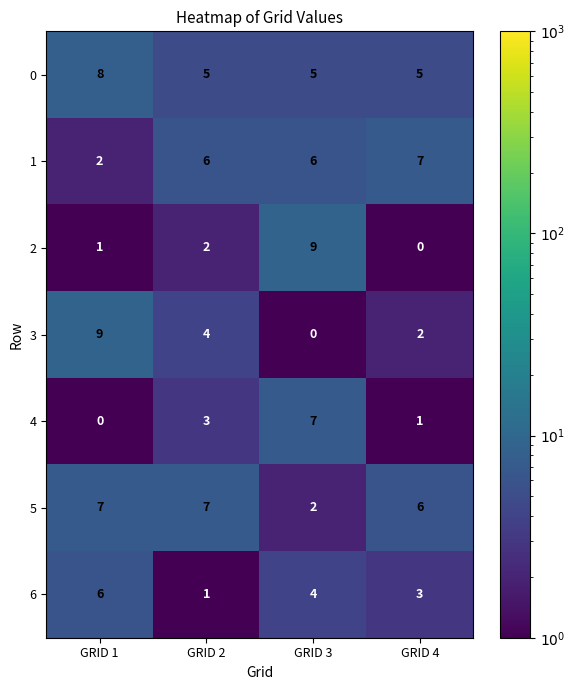

The value of 0 at GRID 3 is 3. True or false?

False